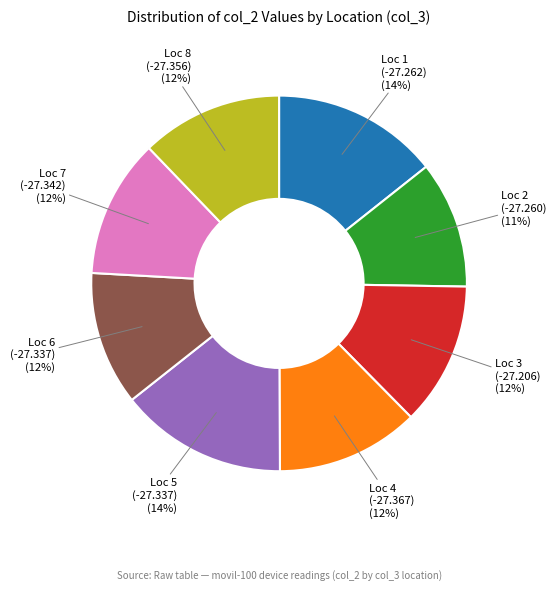

Is the sum of Loc 3 (-27.206) and Loc 2 (-27.260) greater than half?

No